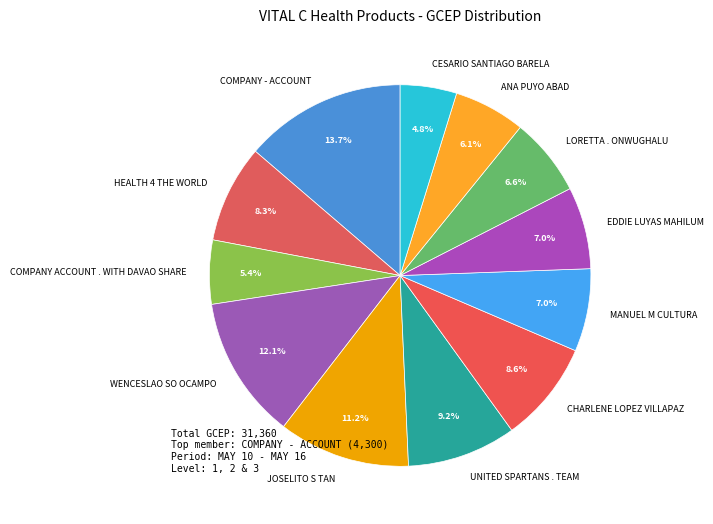

How much of the chart is everything except COMPANY ACCOUNT . WITH DAVAO SHARE?

94.6%